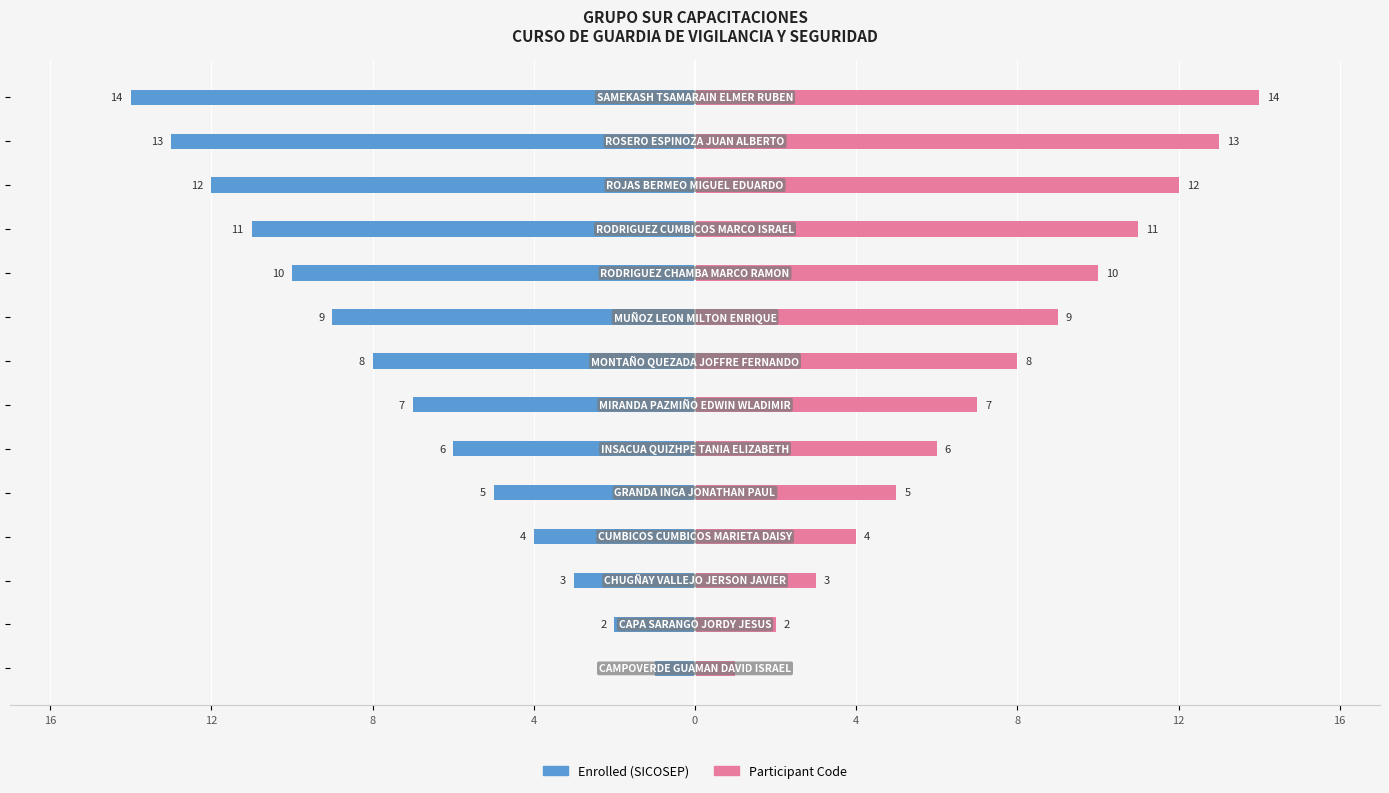

What is the sum of all Enrolled (SICOSEP) values?

-105